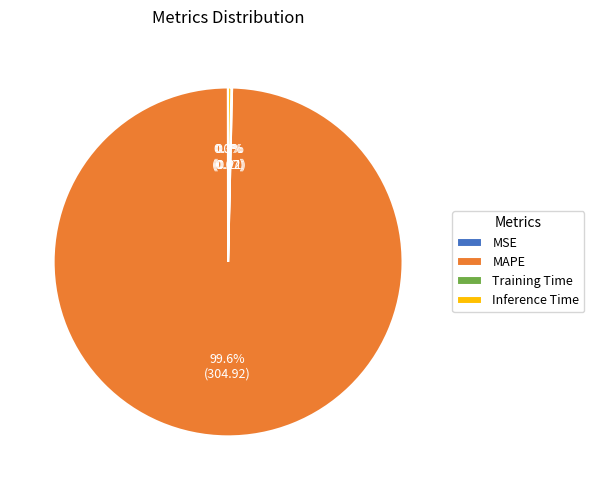

Is there any slice that represents more than half of the pie?

Yes